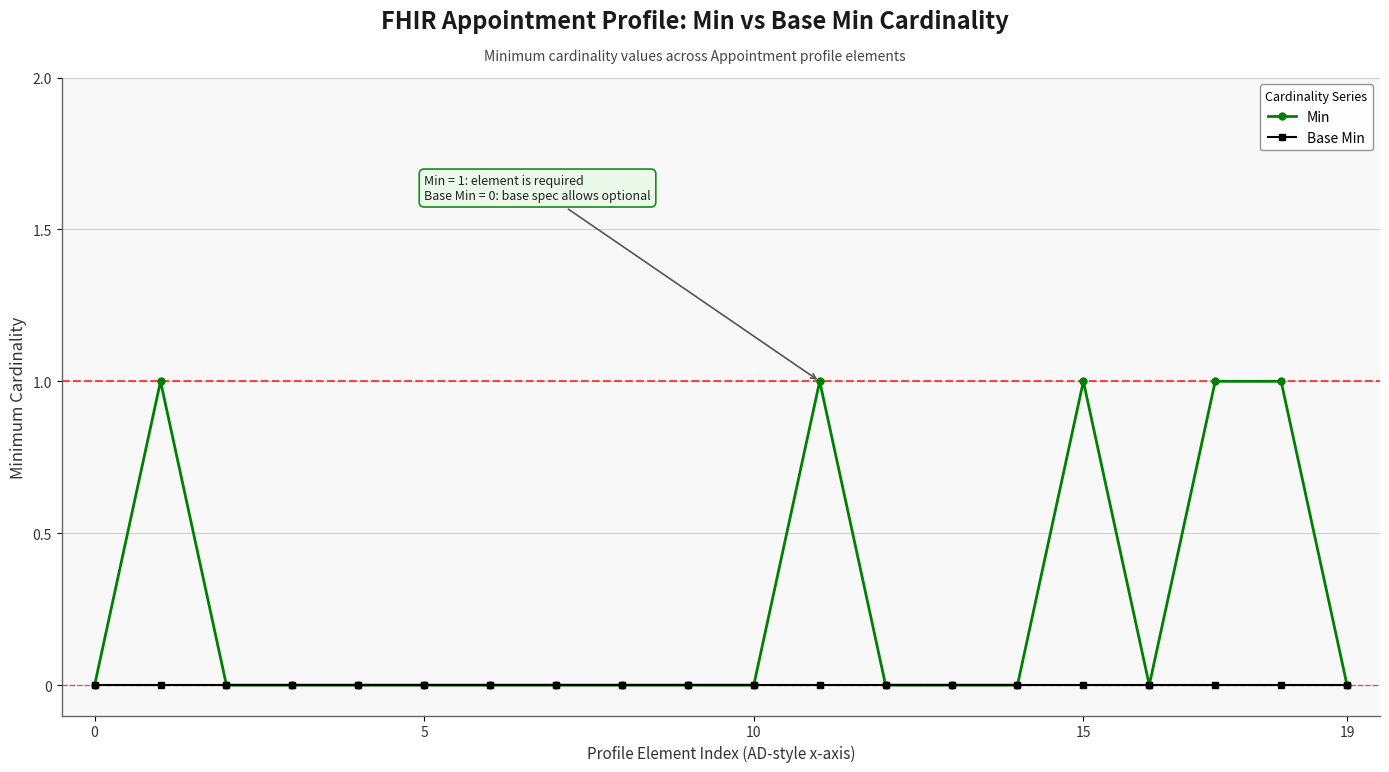

Rank the series by their average value, from lowest to highest.

Base Min, Min